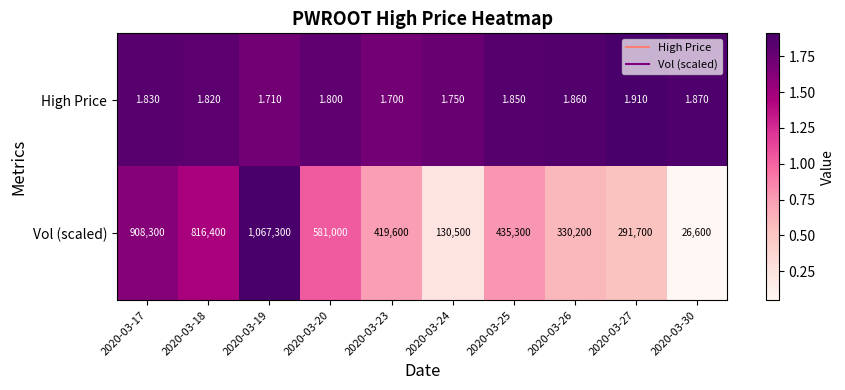

List the series in order of their overall mean, lowest first.

High Price, Vol (scaled)